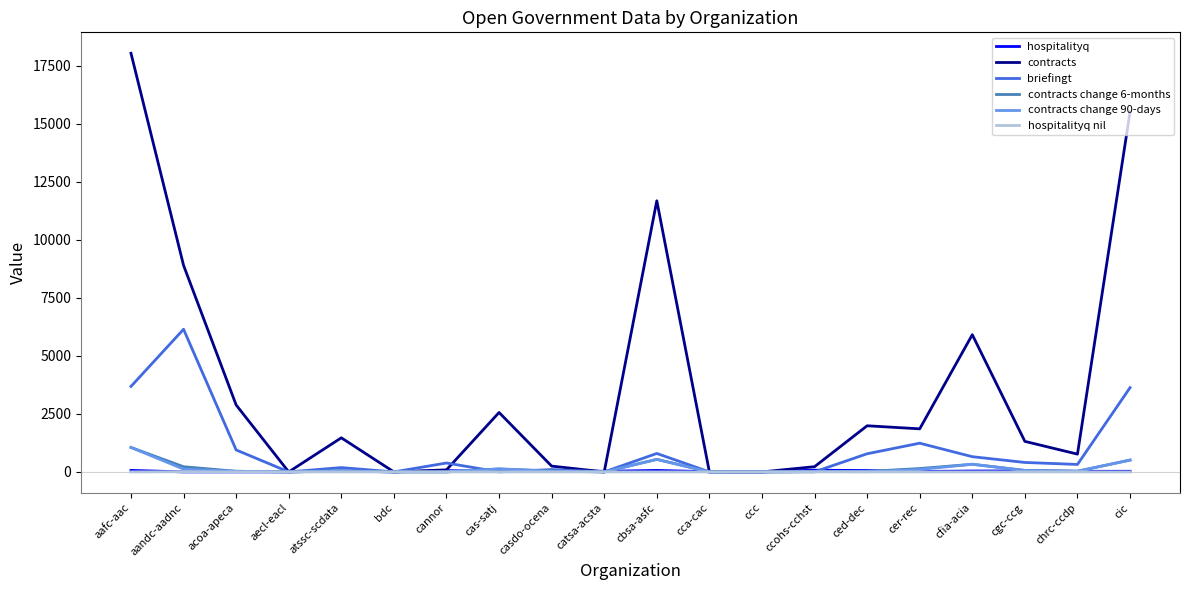

Which series has the largest total across all categories?

contracts